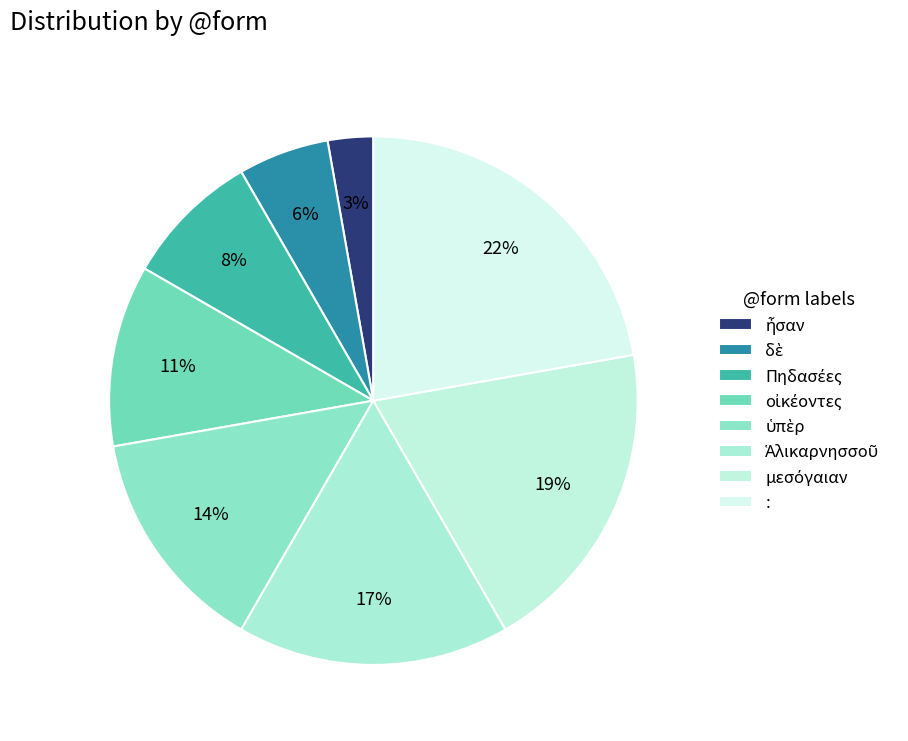

Count the number of slices in the pie.

8